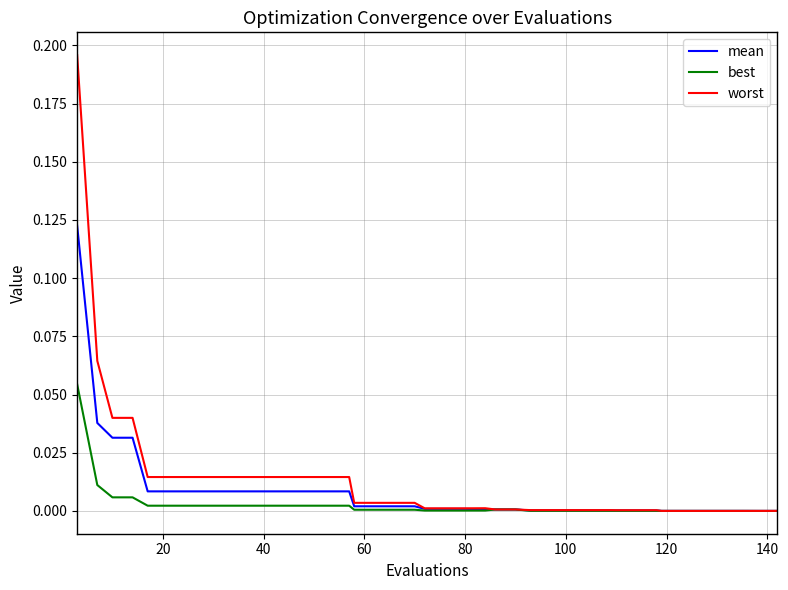

List the series in order of their peak value, highest first.

worst, mean, best